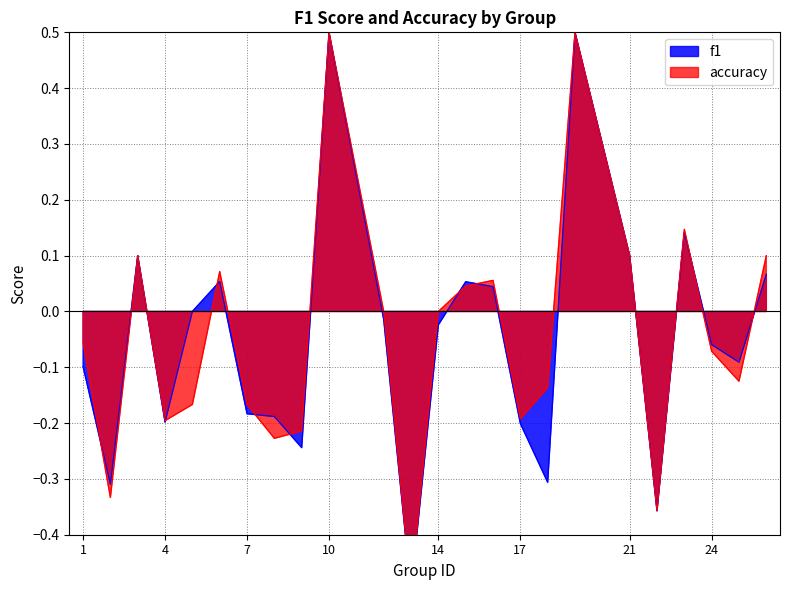

Is the value of accuracy at 8 greater than the value of f1 at 12?

No